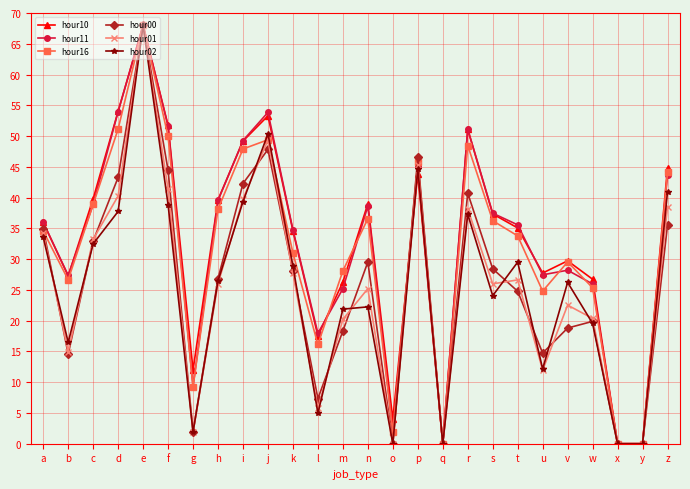

What is the sum of all hour00 values?

669.7